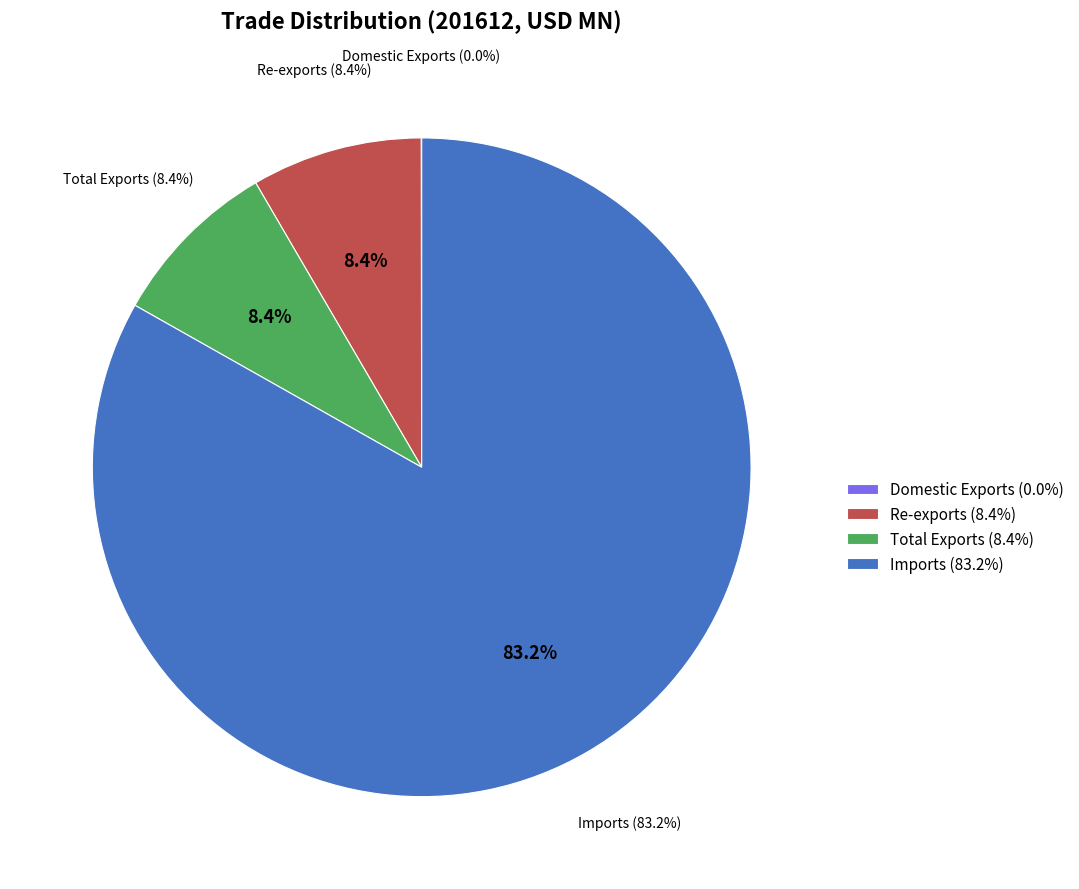

Is Imports the majority of the pie?

Yes